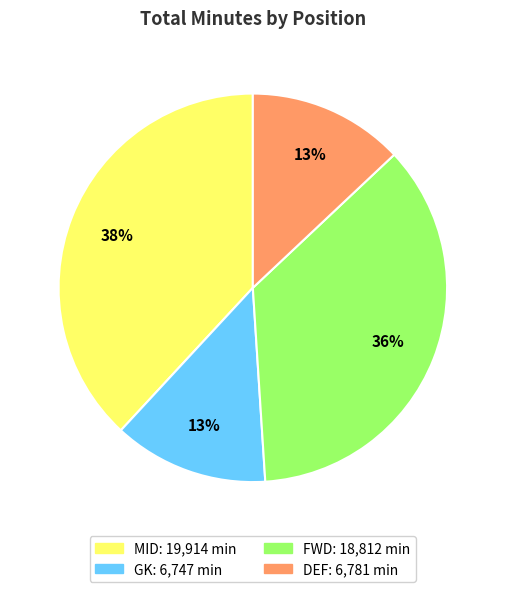

Which category has the biggest portion of the pie?

MID